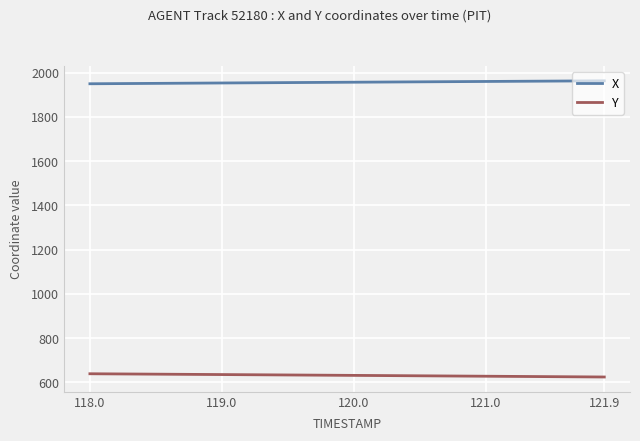

Count the number of data series in this chart.

2